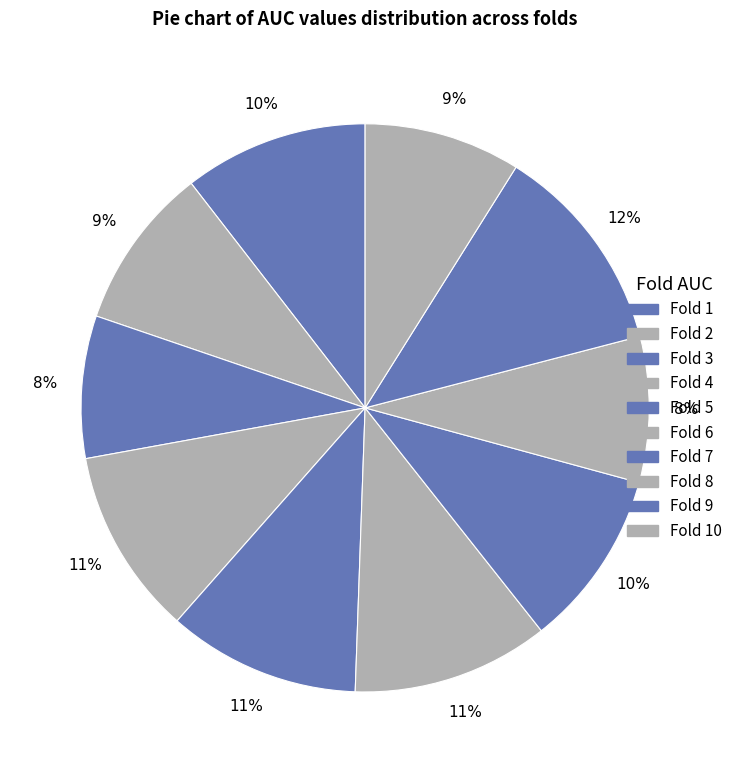

How many segments does this pie chart have?

10